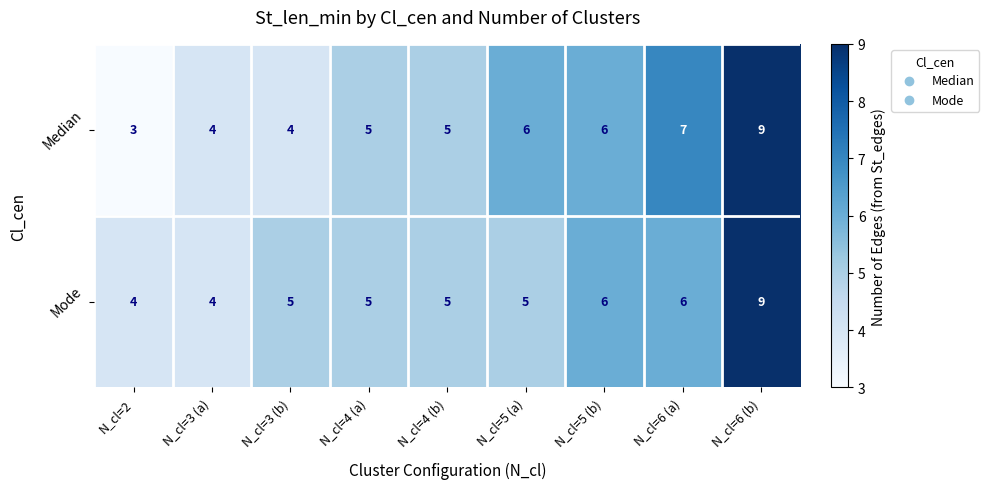

What value does the Median series have at N_cl=5 (b)?

6